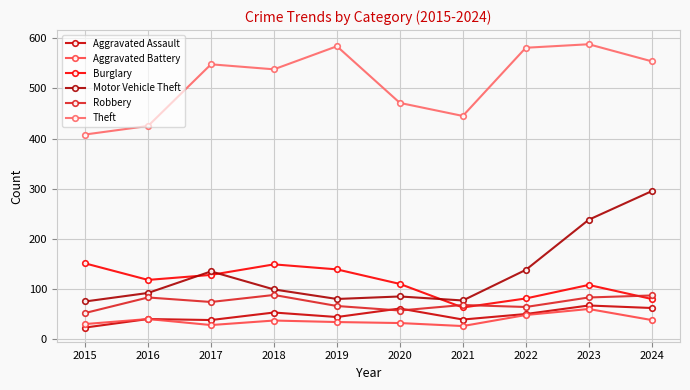

True or false: Robbery and Theft intersect in this chart.

False